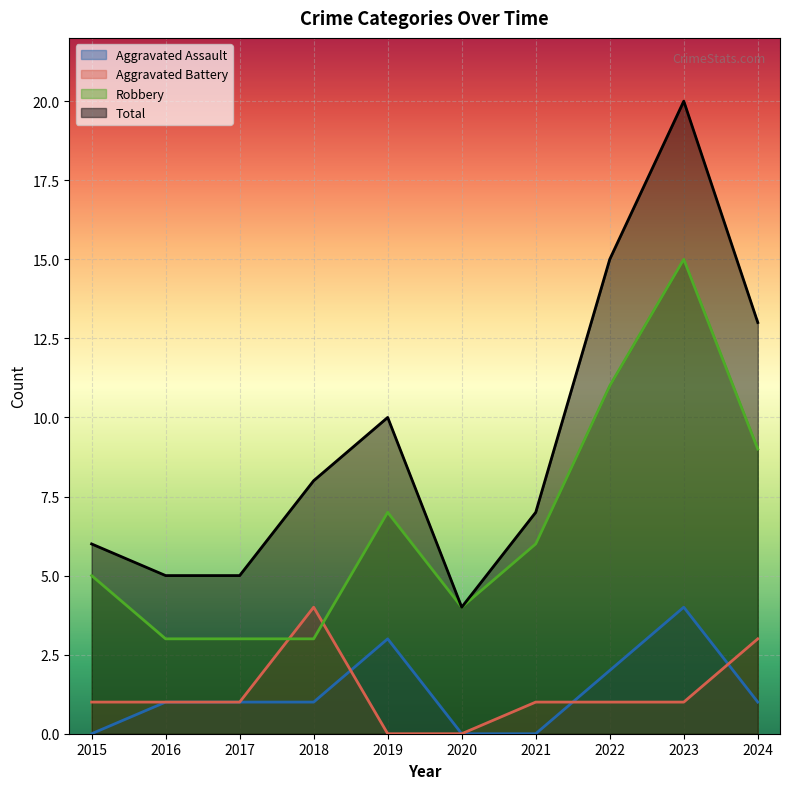

True or false: Aggravated Assault and Total intersect in this chart.

False